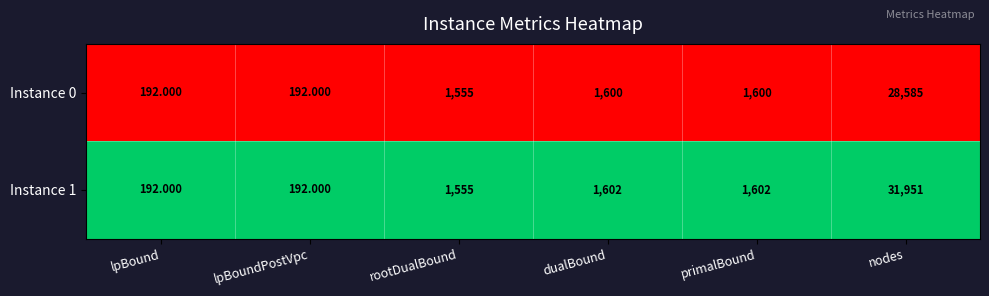

At which category is the sum across all series the highest?

nodes